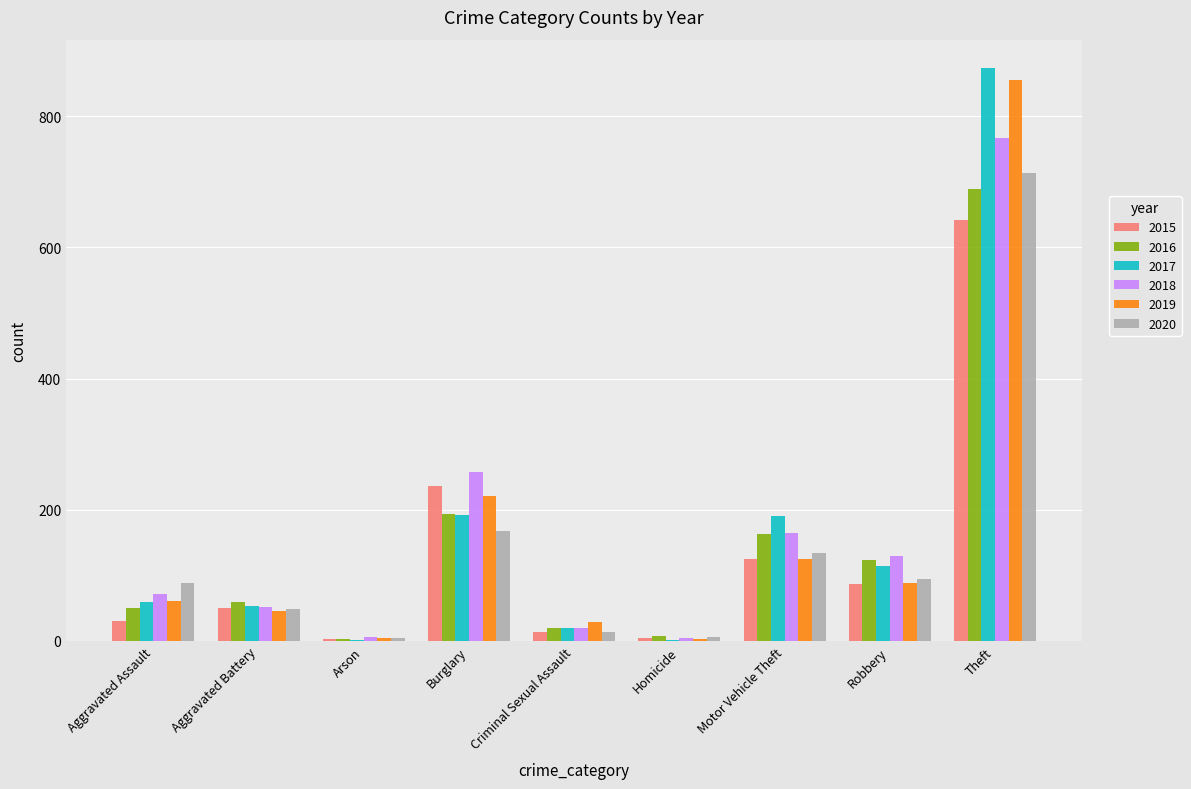

What is the spread (max minus min) of values at Criminal Sexual Assault?

16